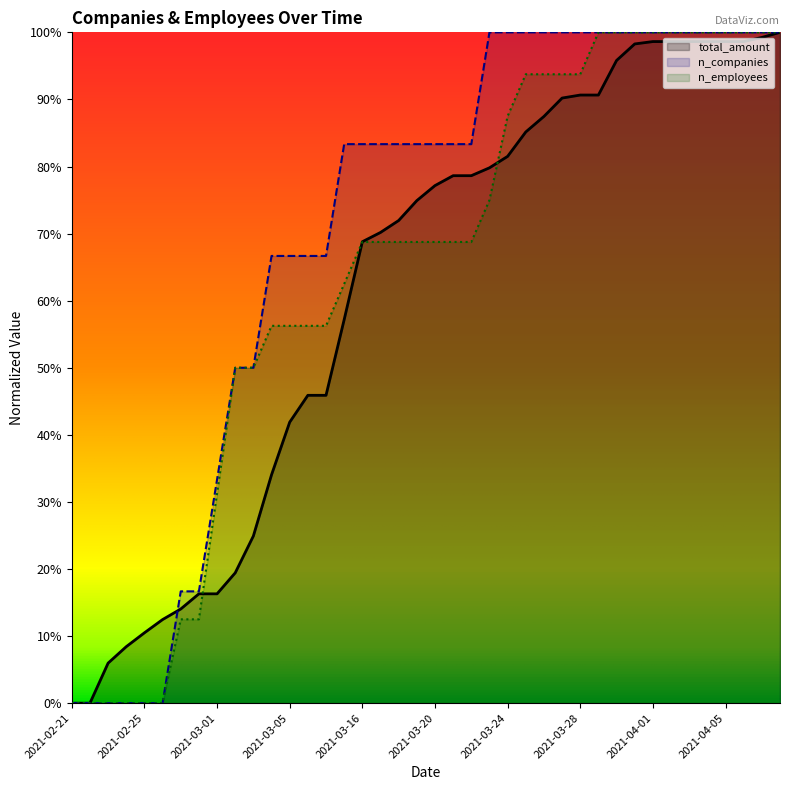

Where does the n_companies series first go above 83?

15